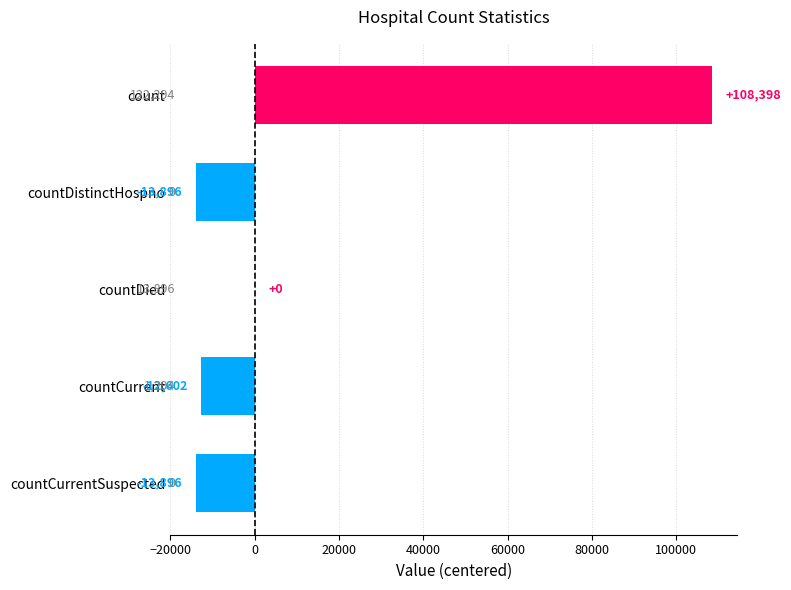

What is the sum of the values at countCurrentSuspected and countCurrent?

-26498